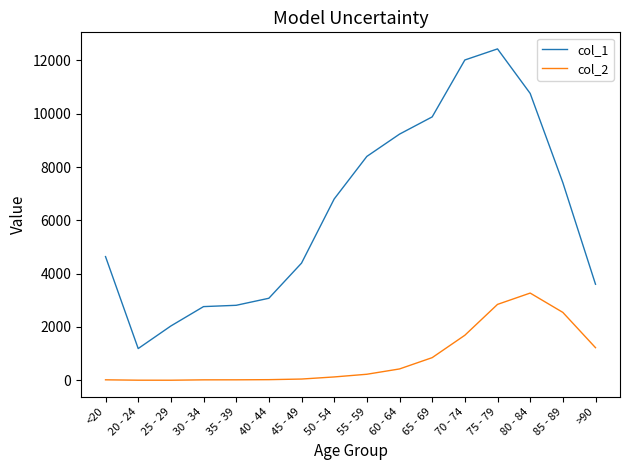

How many distinct data groups are displayed?

2